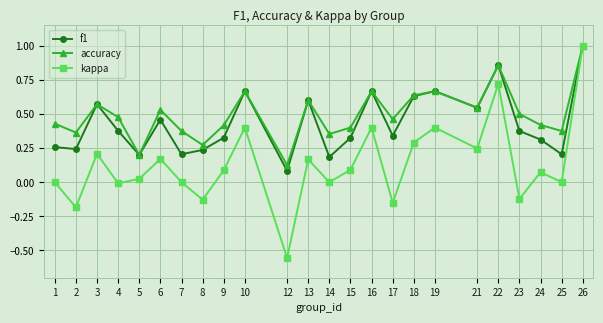

Which series has the widest spread of values?

kappa